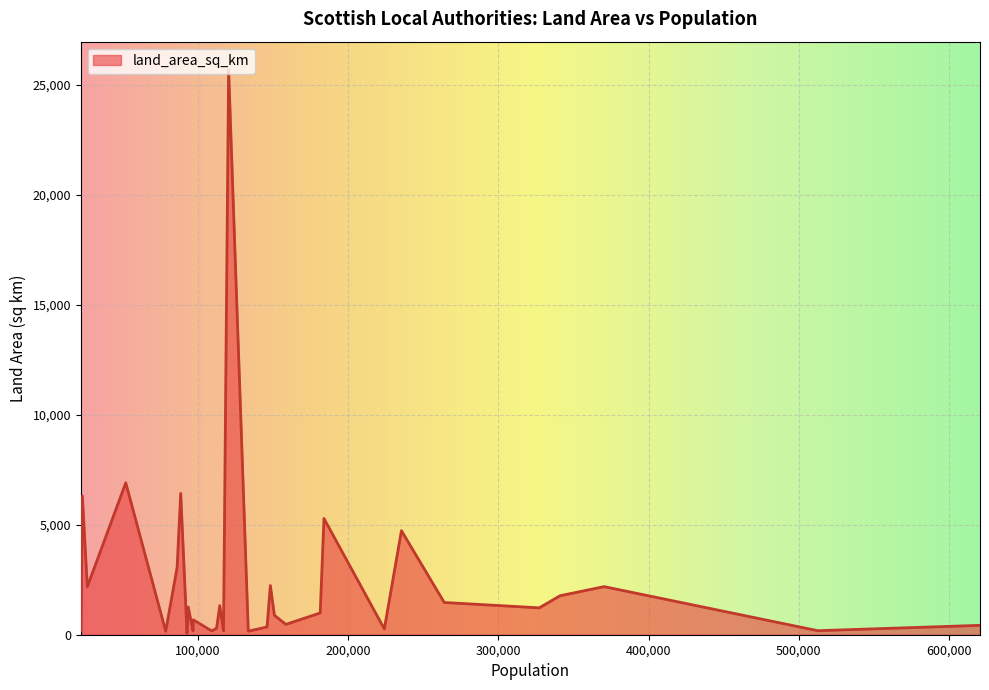

What is the difference between the maximum and minimum values?

25624.1